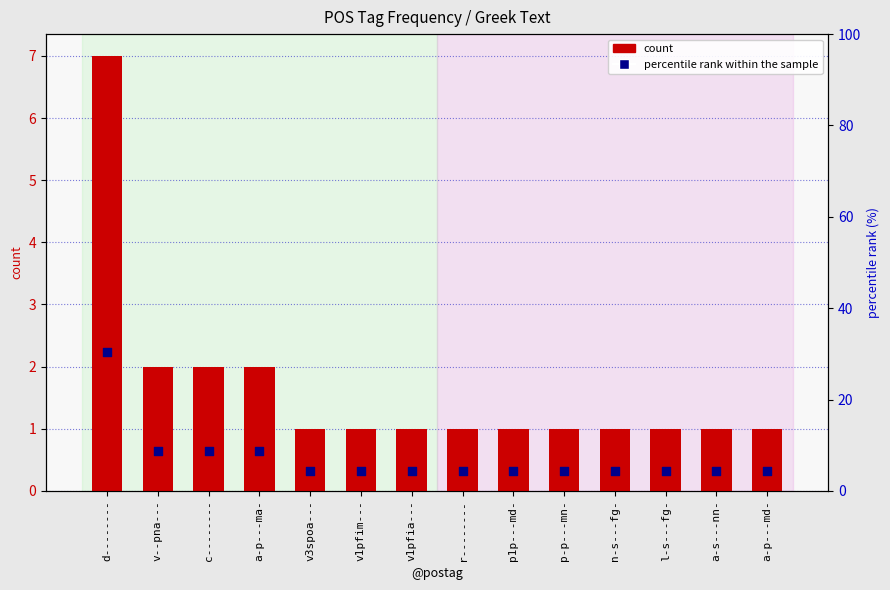

What are all the series names shown in the legend?

count, percentile rank within the sample